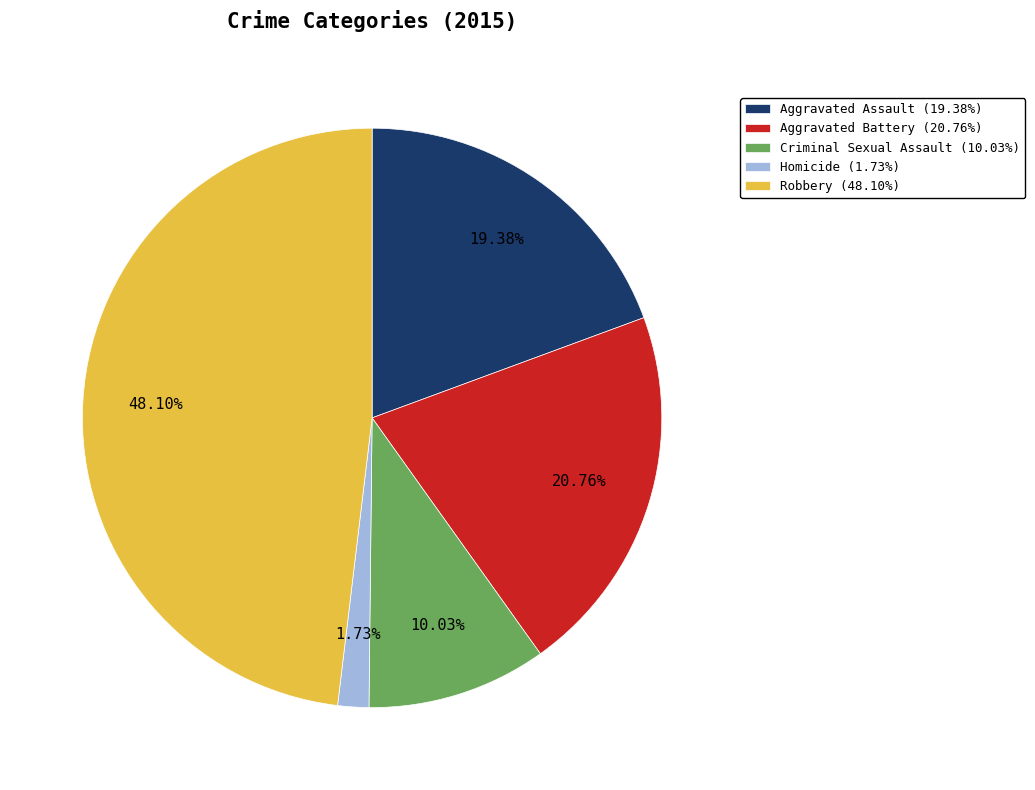

Rank the categories by value from lowest to highest.

Homicide, Criminal Sexual Assault, Aggravated Assault, Aggravated Battery, Robbery